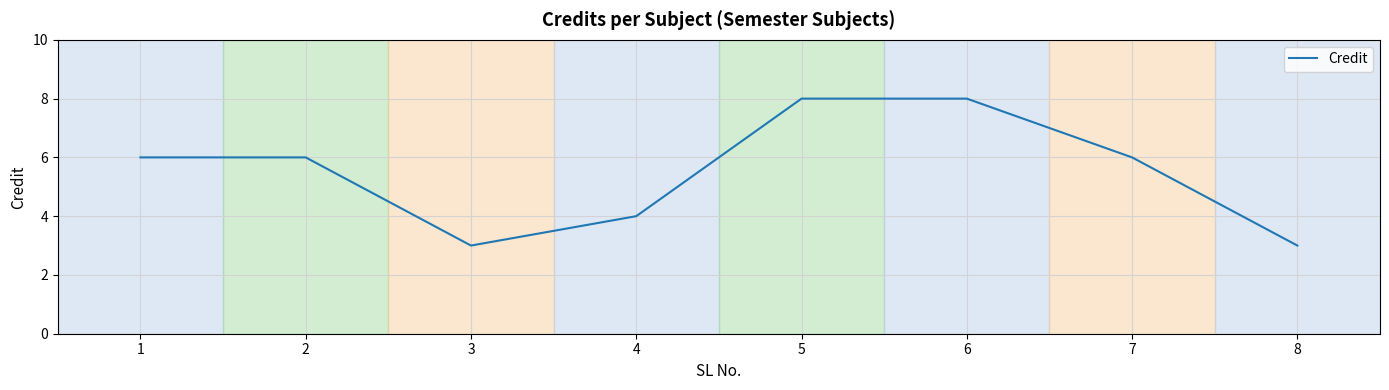

Count the number of categories in the chart.

8